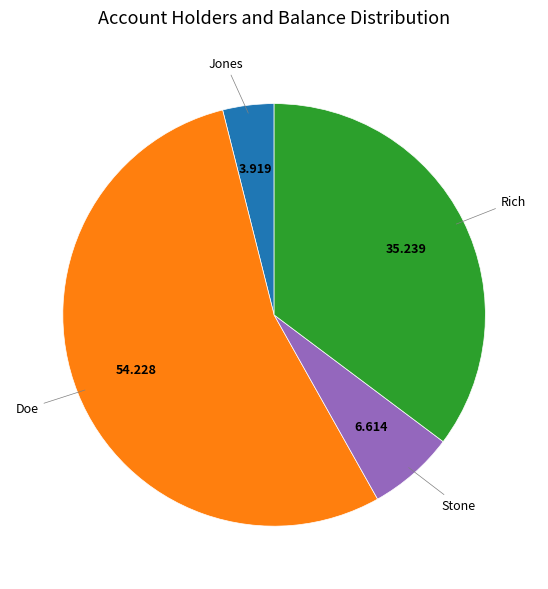

Is there a majority slice in this chart?

Yes